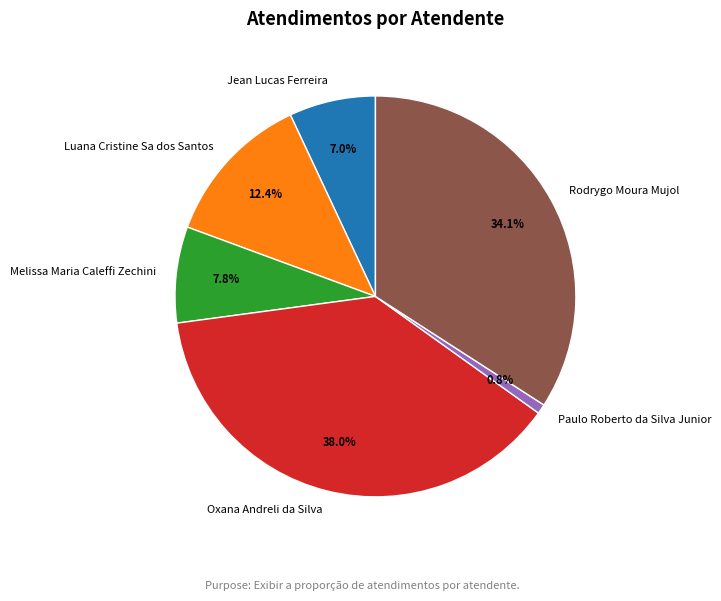

How many slices are in this pie chart?

6